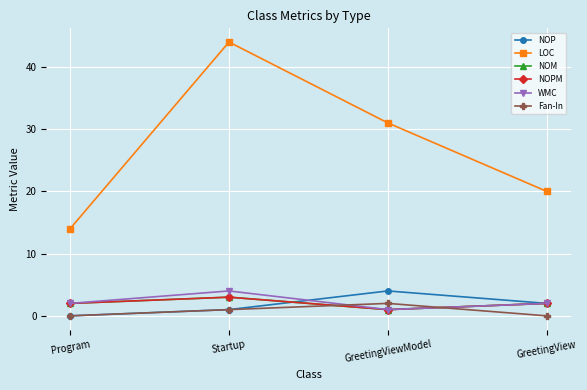

What is the difference between the maximum and minimum values in the NOP series?

4